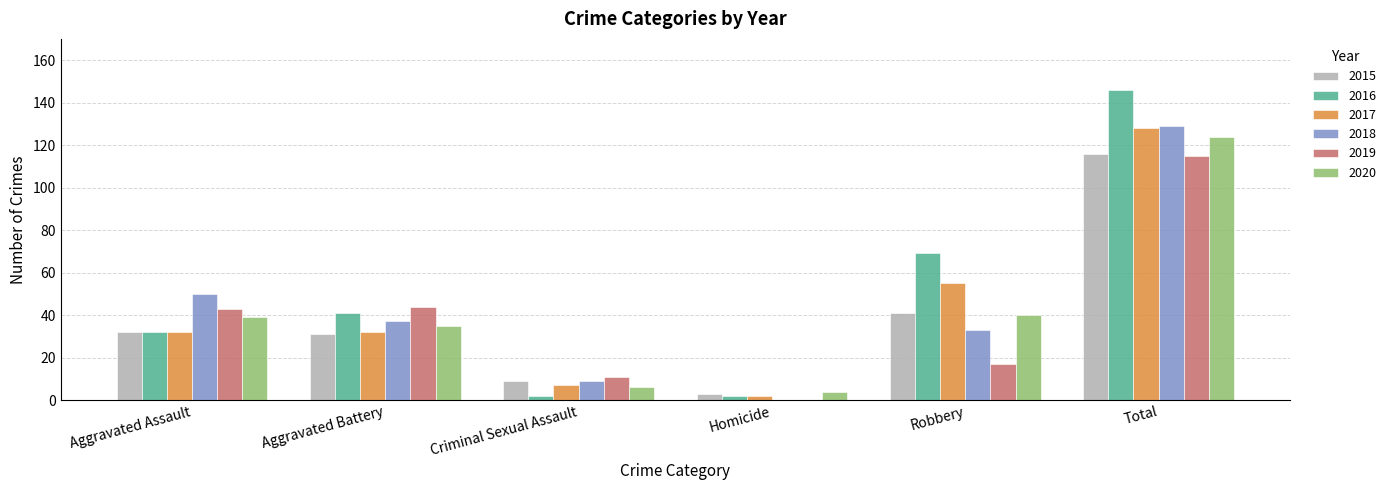

True or false: 2018 has a value of 9 at Criminal Sexual Assault.

True